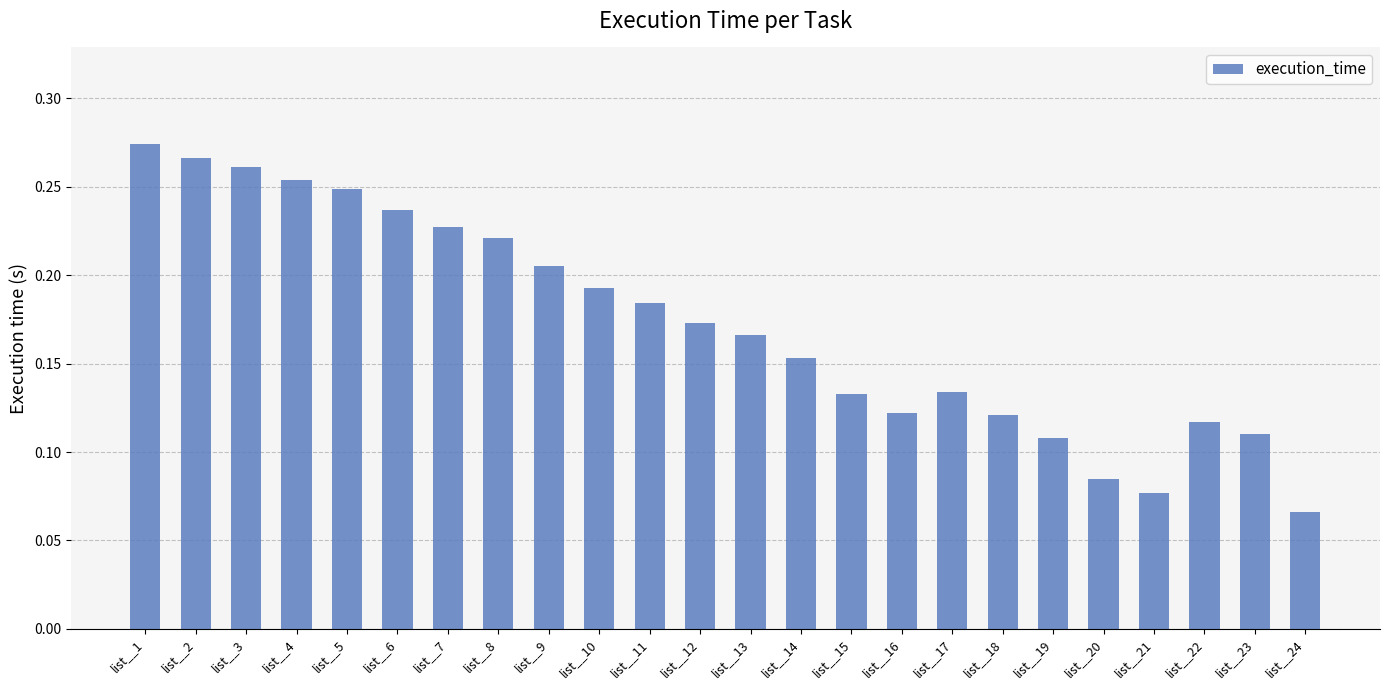

Which has a higher value, list__1 or list__9?

list__1